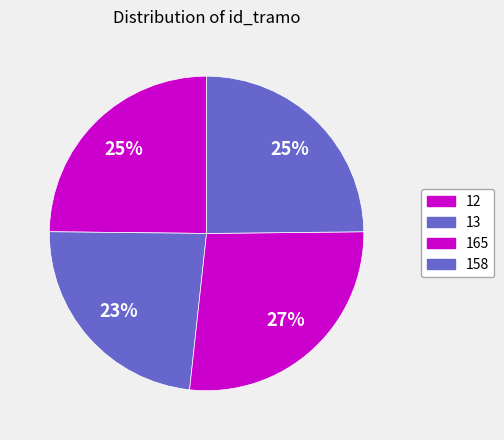

To the nearest percent, what is the combined percentage of 13 and 158?

48%